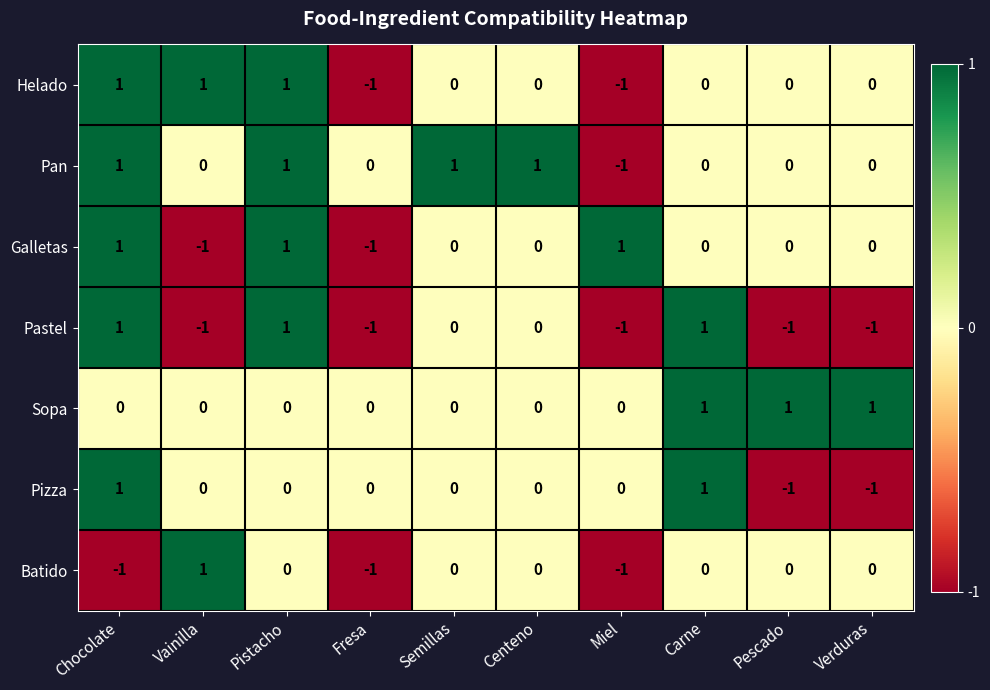

Is it true that Helado equals 1 at Vainilla?

True